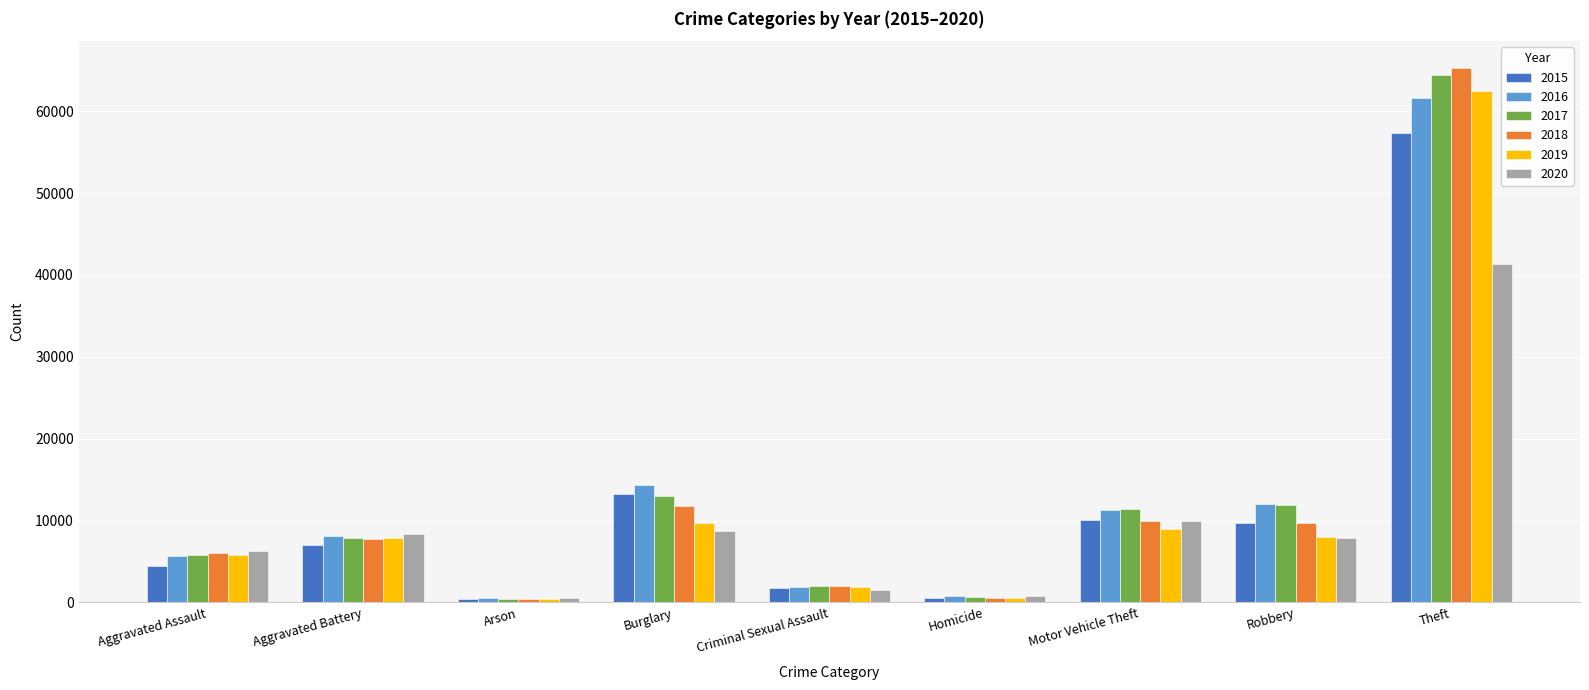

At which category is the sum across all series the highest?

Theft